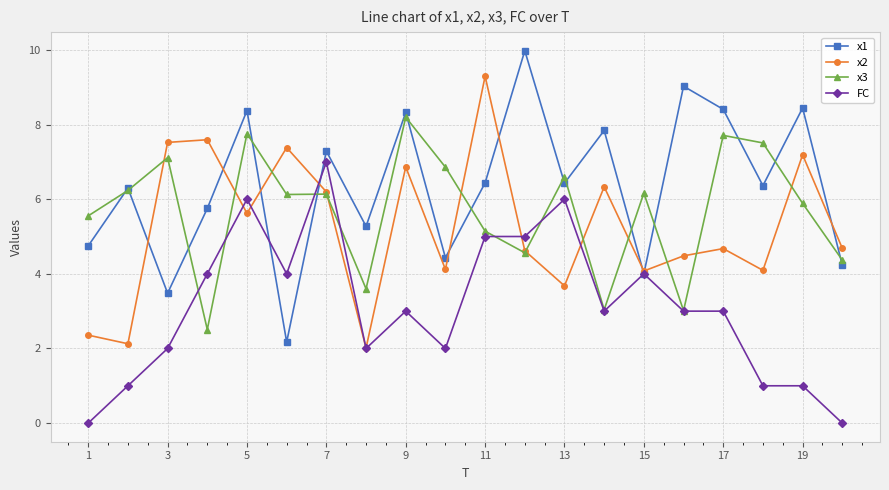

Is this an area chart (filled region under the line)?

No